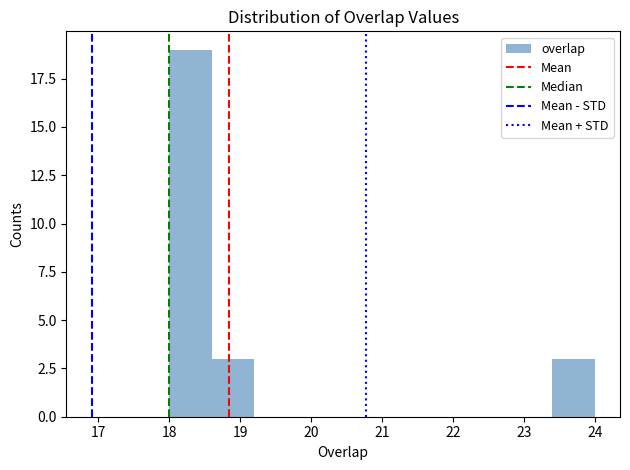

Over which range of the x-axis is the bar tallest?

18.0 to 18.6